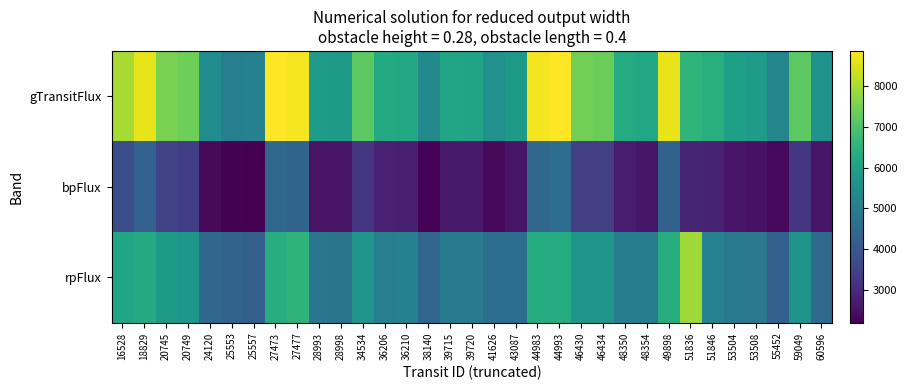

List the series in order of their peak value, highest first.

gTransitFlux, rpFlux, bpFlux